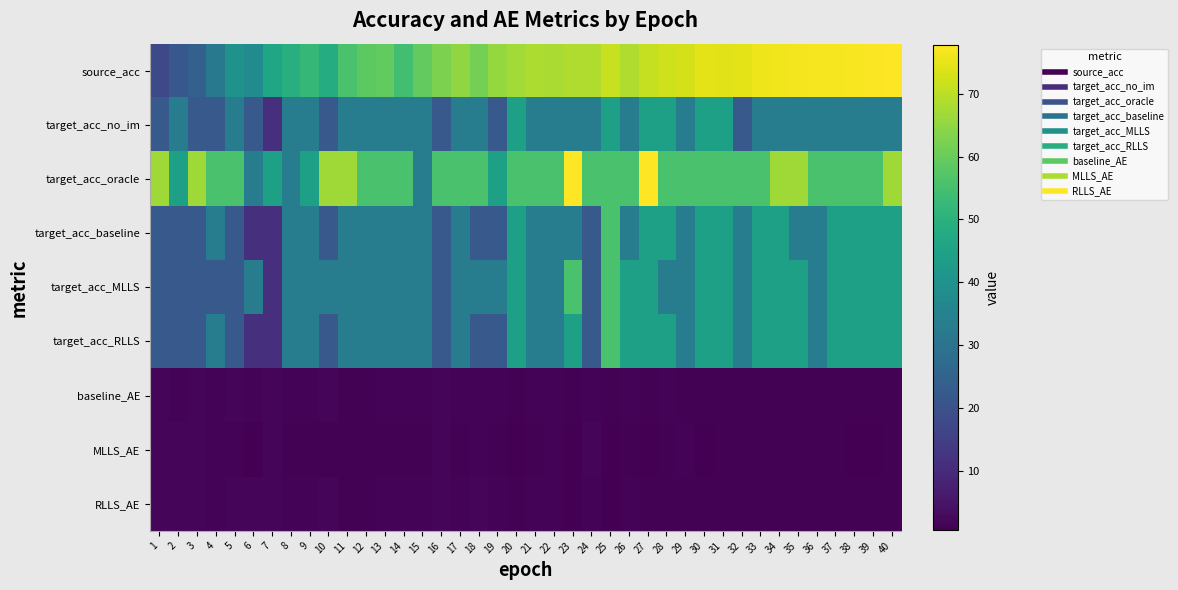

Which series changed the most between 9 and 29?

source_acc